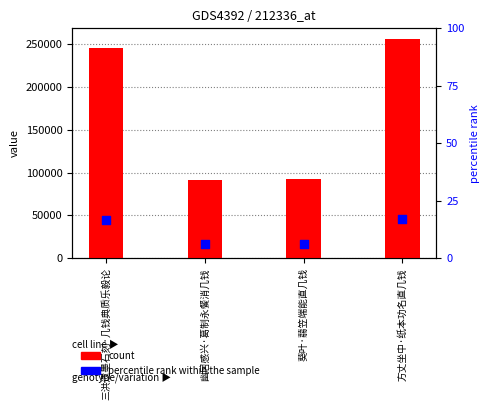

Approximately how many times larger is the value at 方丈坐中·纸本功名直几钱 compared to 三洪遗墨石刻·几钱典质乐毅论?

1.0